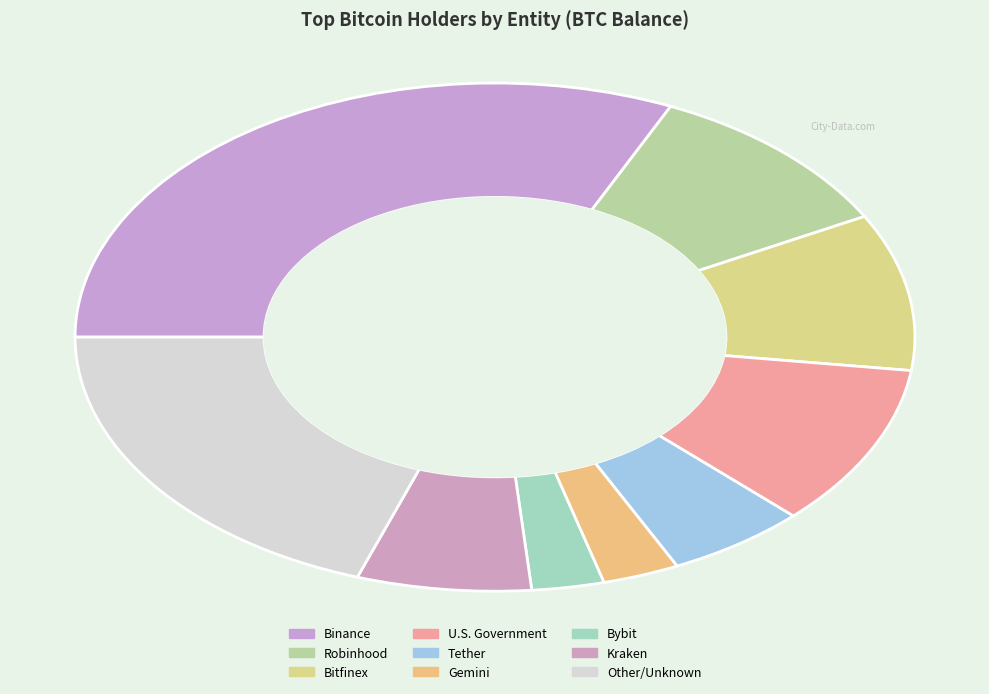

Does Gemini represent more than half of the total?

No